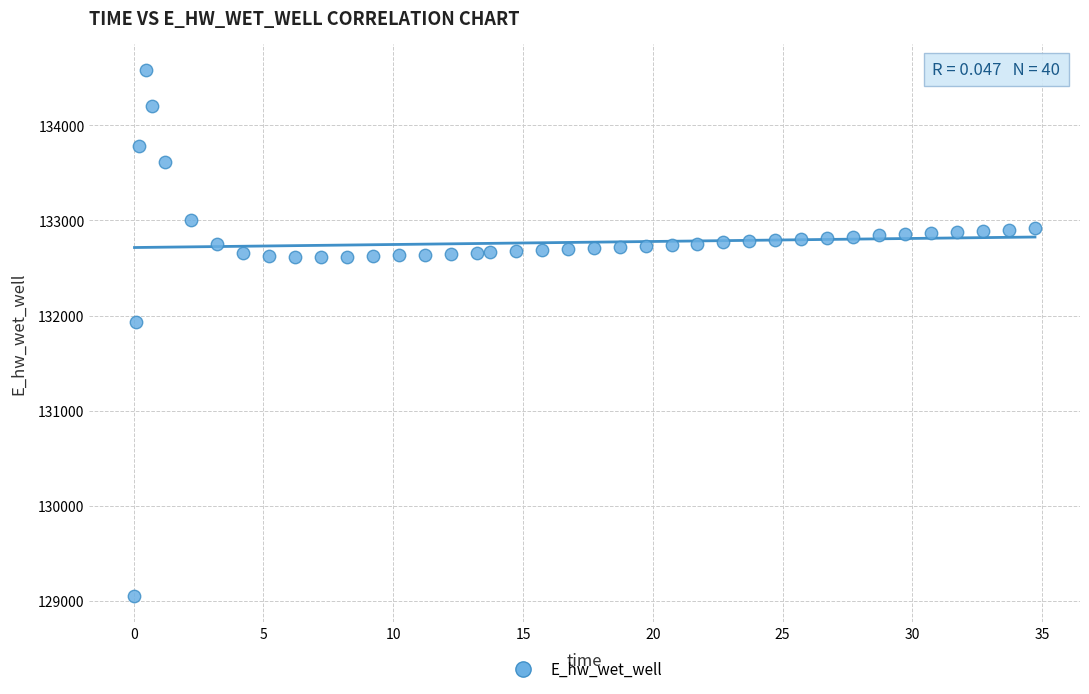

What is the range of X values (max minus min)?

34.7